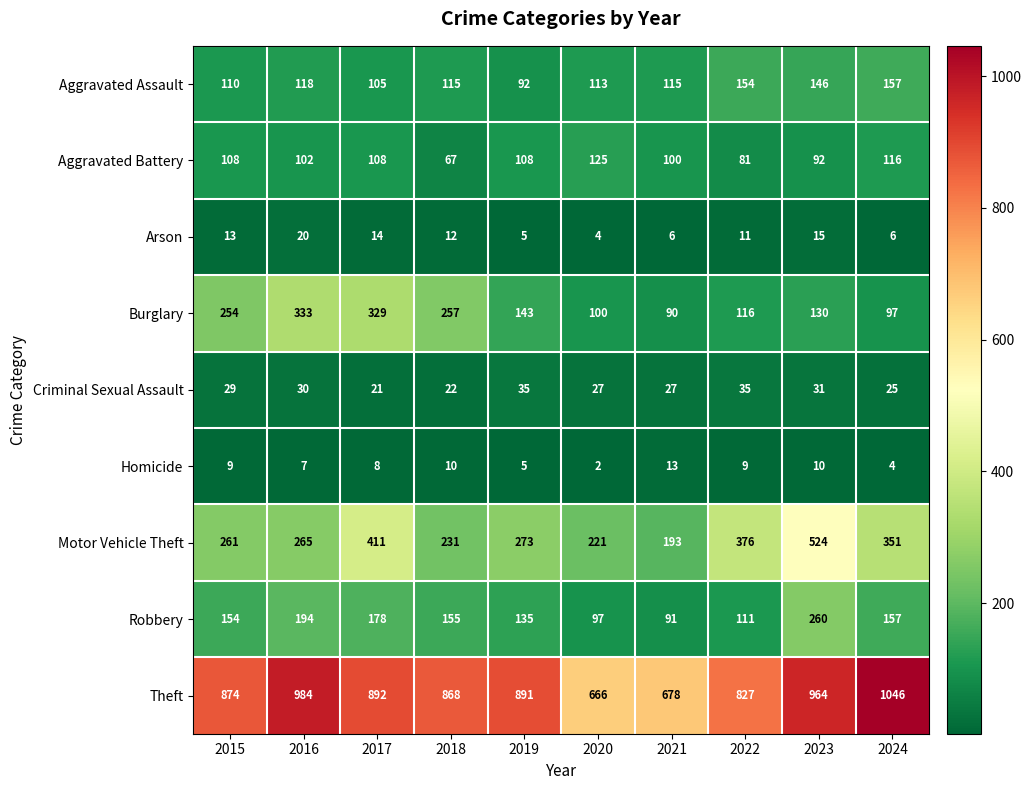

Rank the series by their maximum value, from lowest to highest.

Homicide, Arson, Criminal Sexual Assault, Aggravated Battery, Aggravated Assault, Robbery, Burglary, Motor Vehicle Theft, Theft